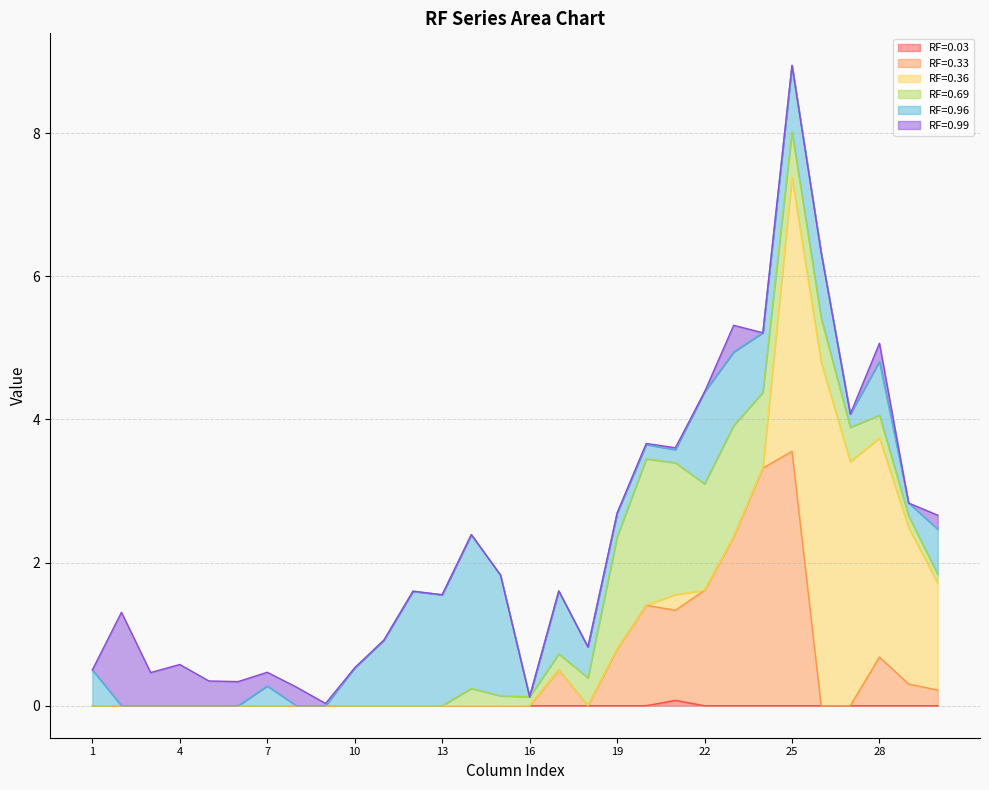

Which category has the highest value across all series?

26